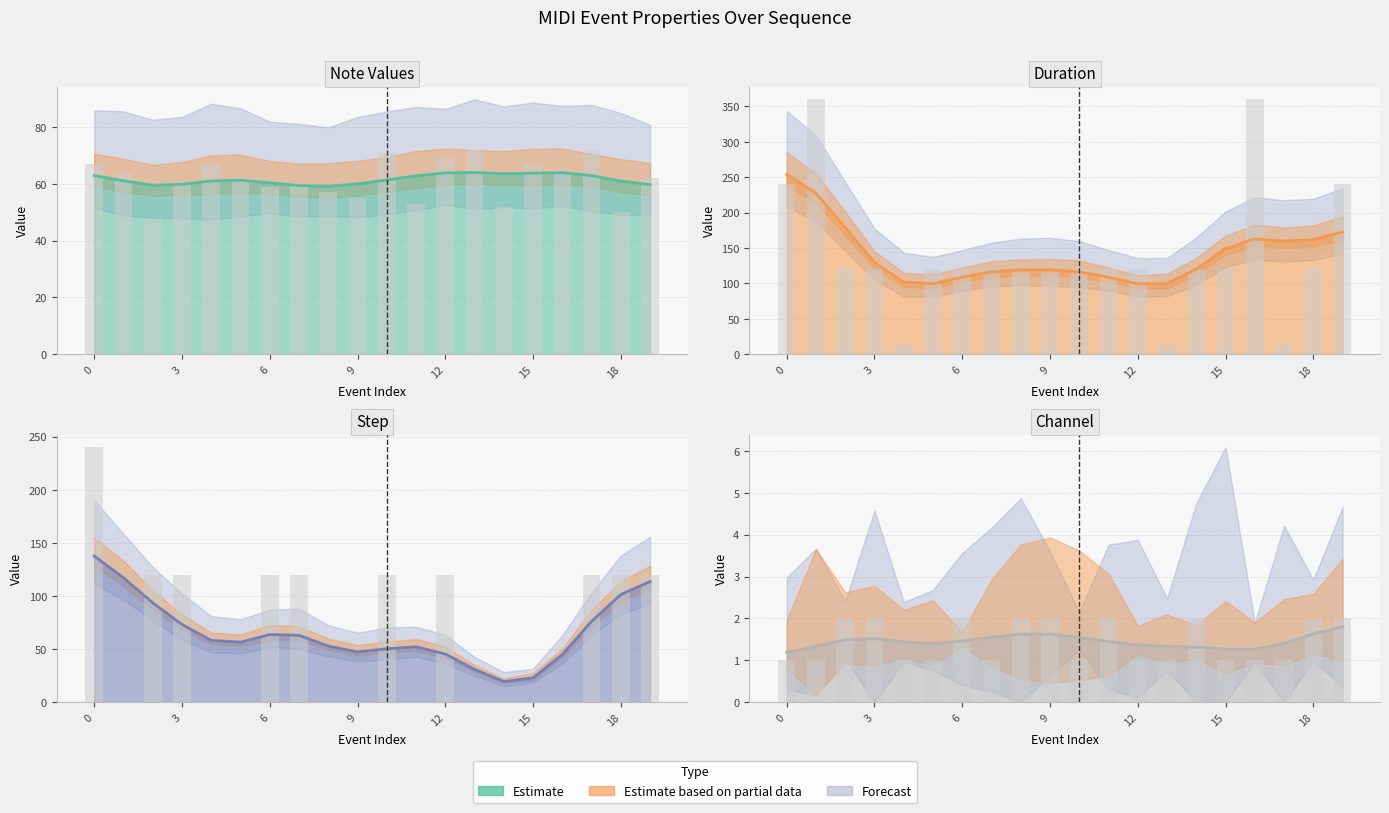

The value of channel at 14 is 2. True or false?

True